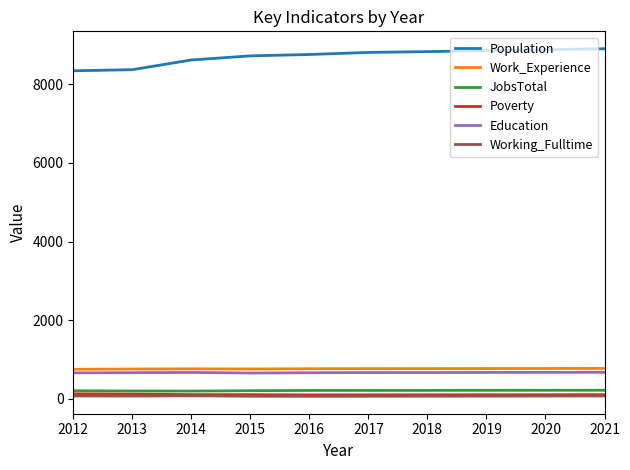

True or false: JobsTotal and Work_Experience intersect in this chart.

False